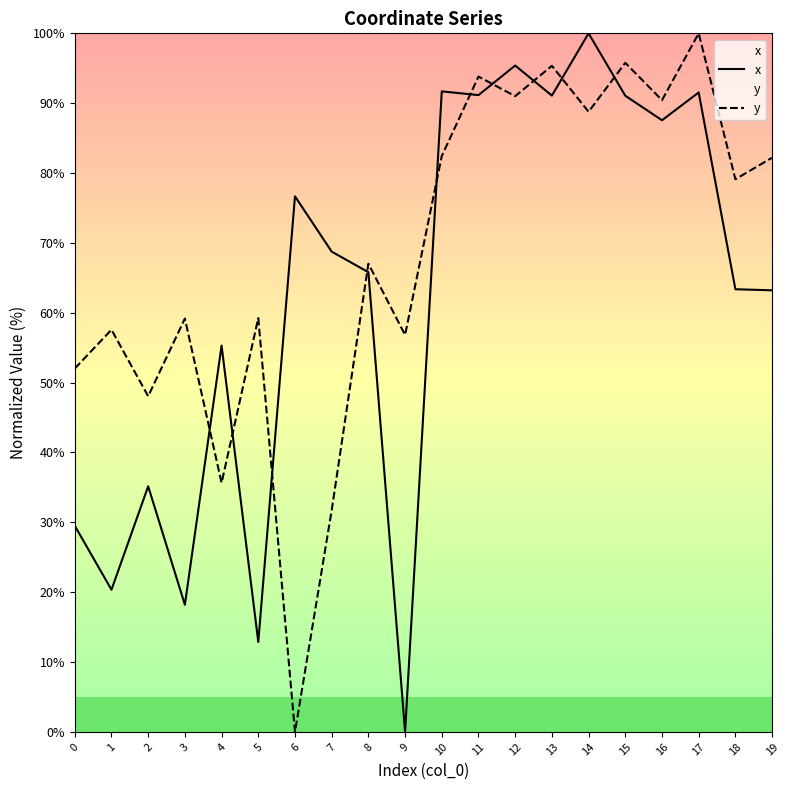

What is the difference between the maximum and minimum values in the y series?

100.0